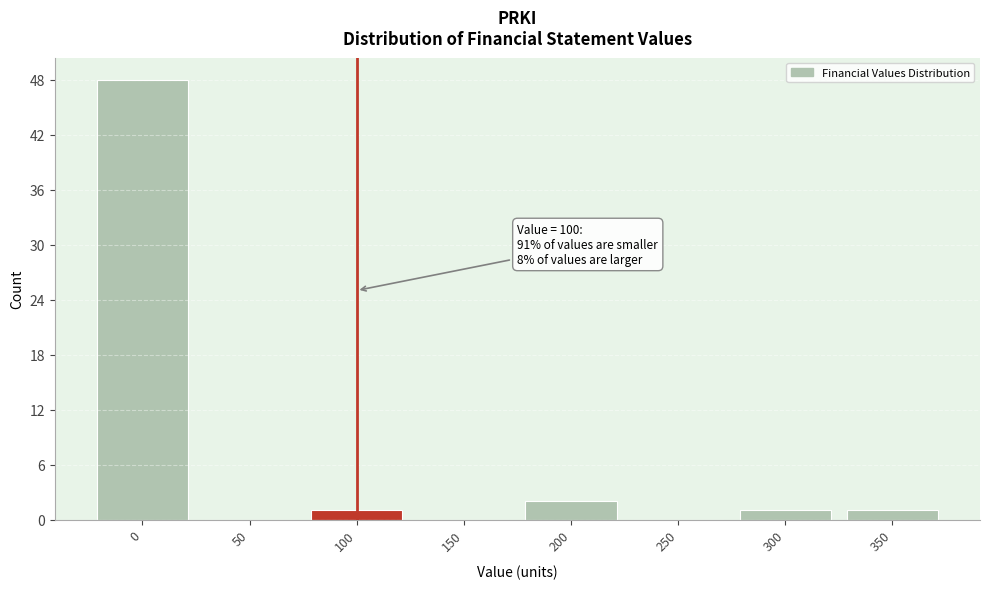

Reading left to right, list all the values displayed in this chart.

0=48	50=0	100=1	150=0	200=2	250=0	300=1	350=1